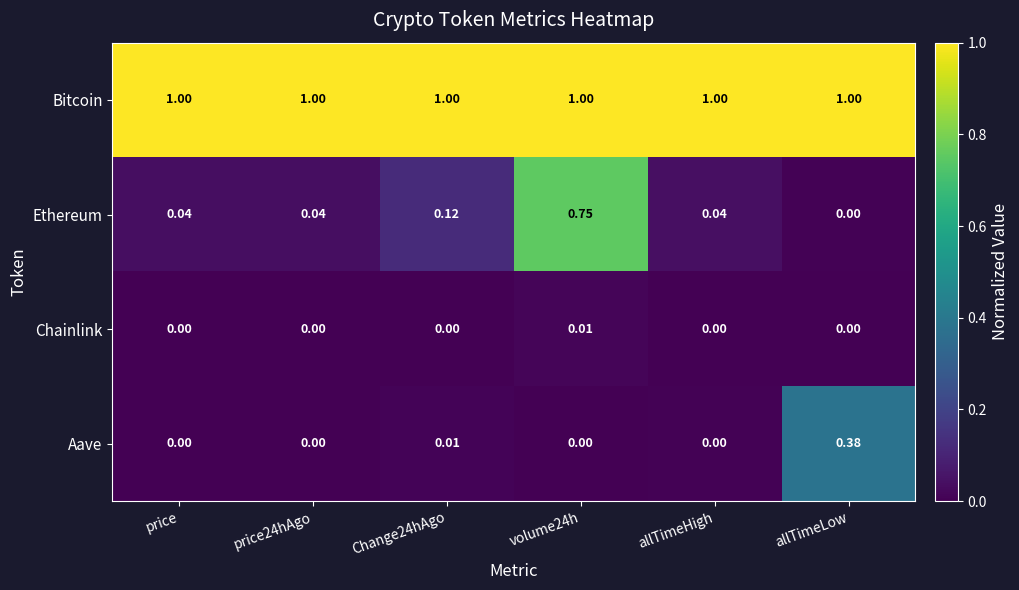

Which category has the lowest value in the Ethereum series?

allTimeLow